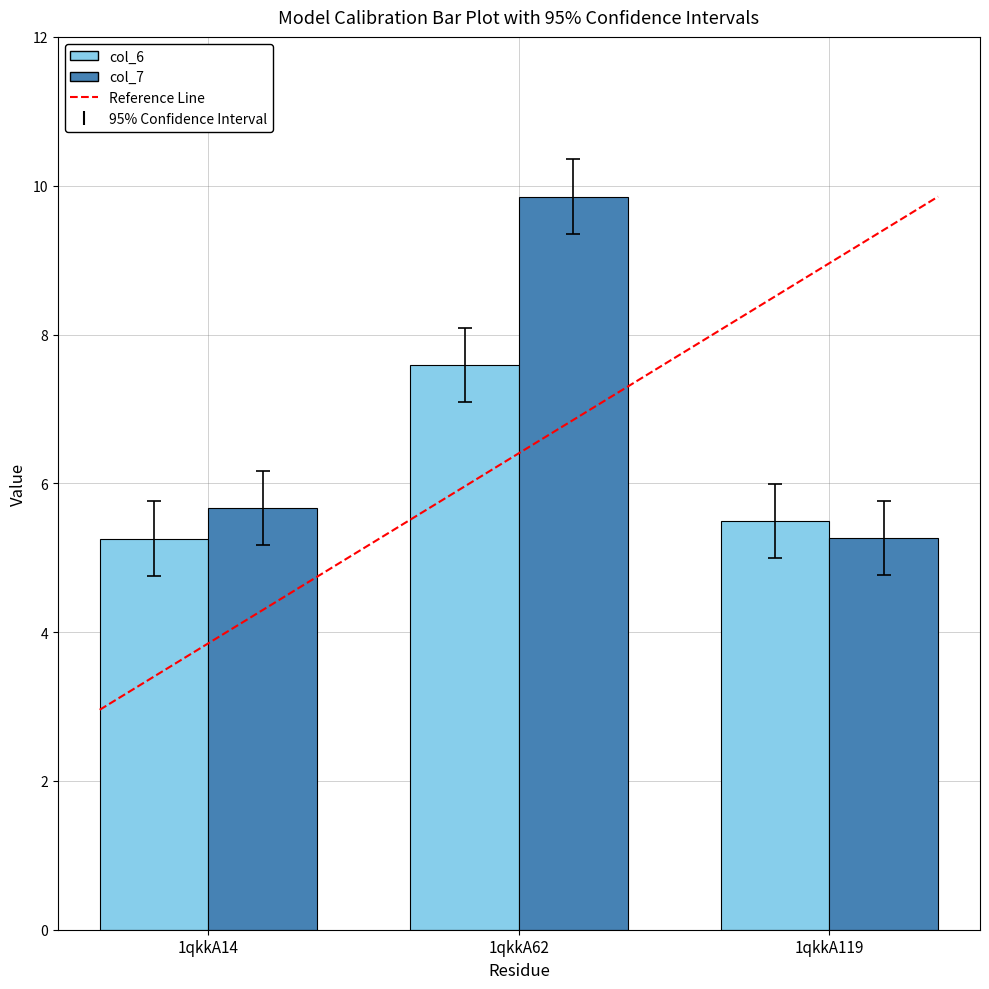

List the series in order of their overall mean, highest first.

col_7, col_6